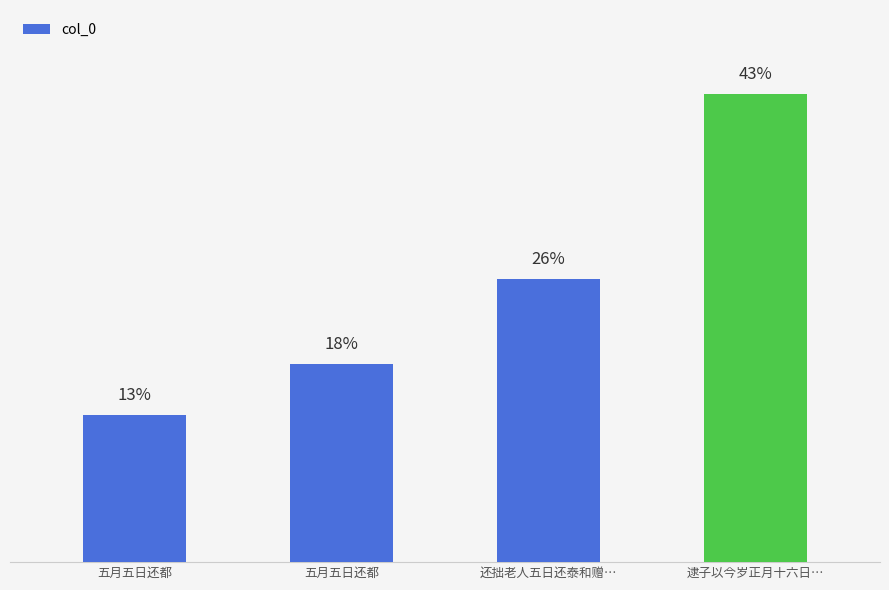

Are the bars horizontal?

No